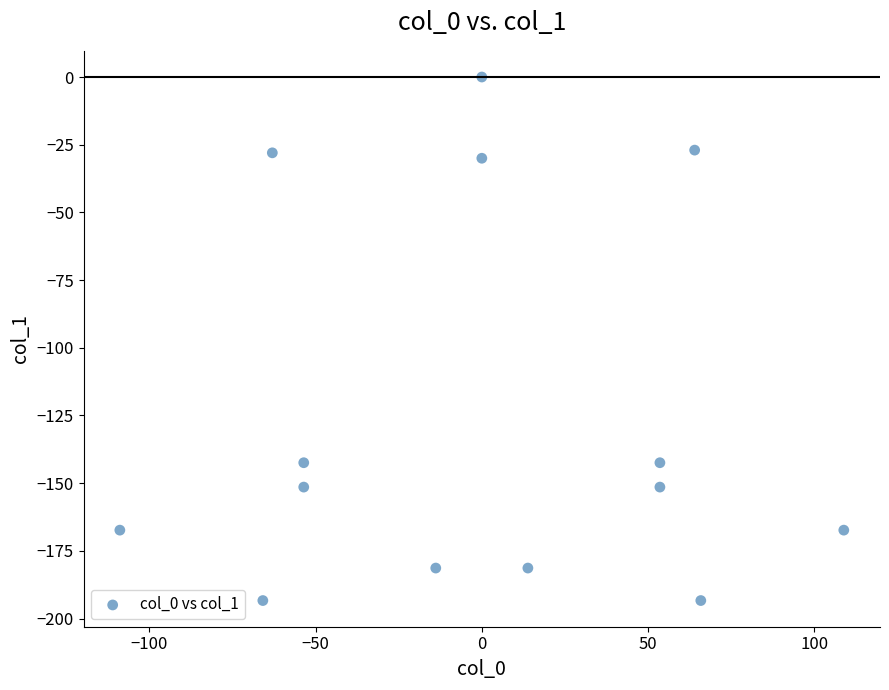

What is the range of X values (max minus min)?

217.7